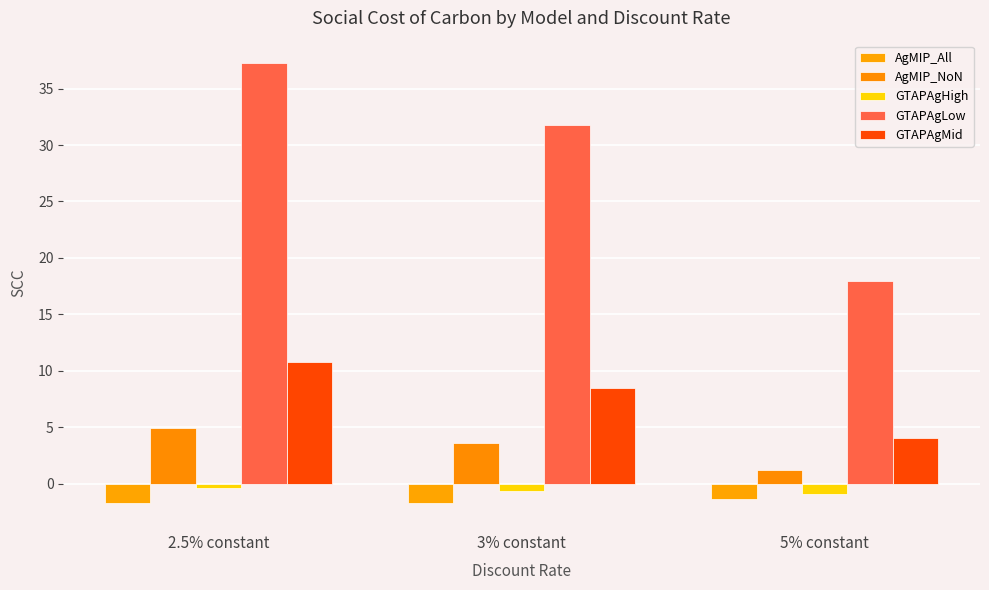

What is the label of the 2nd bar from the left?

3% constant